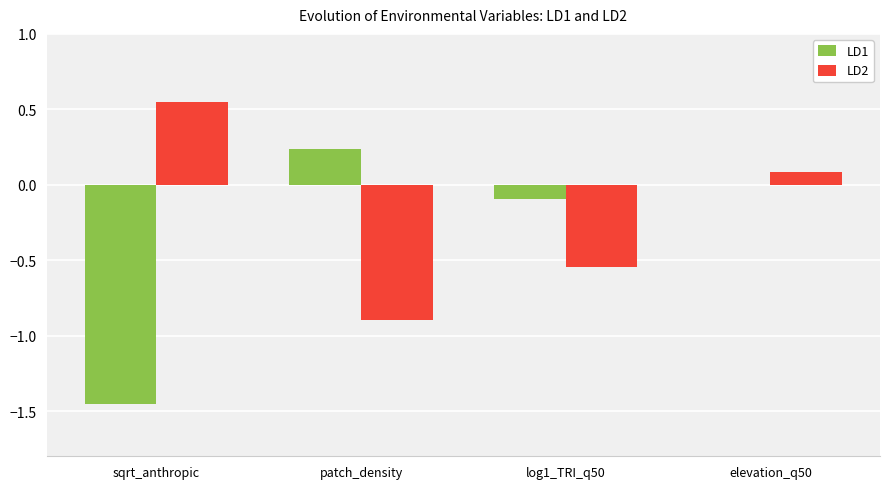

Are the bars horizontal?

No